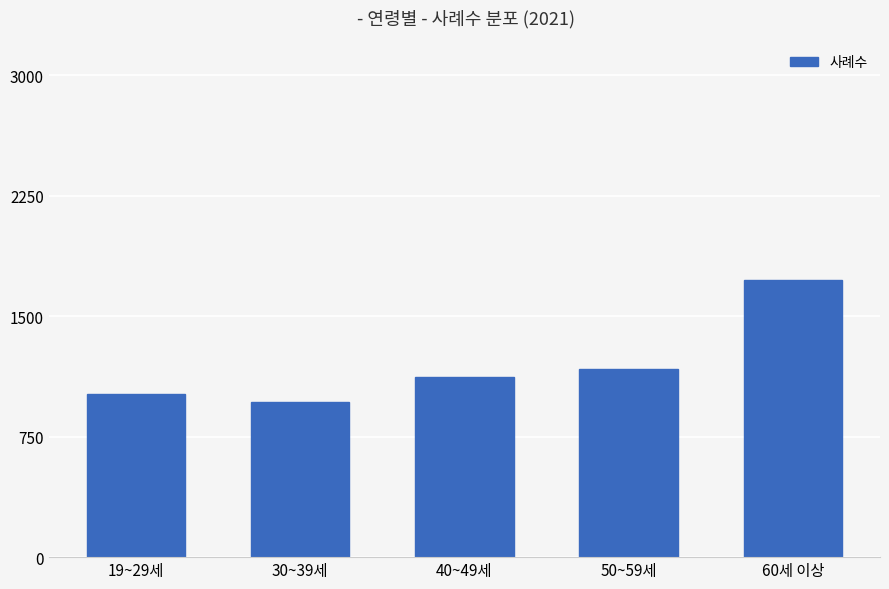

Read the value at 30~39세, to the nearest 100.

1000